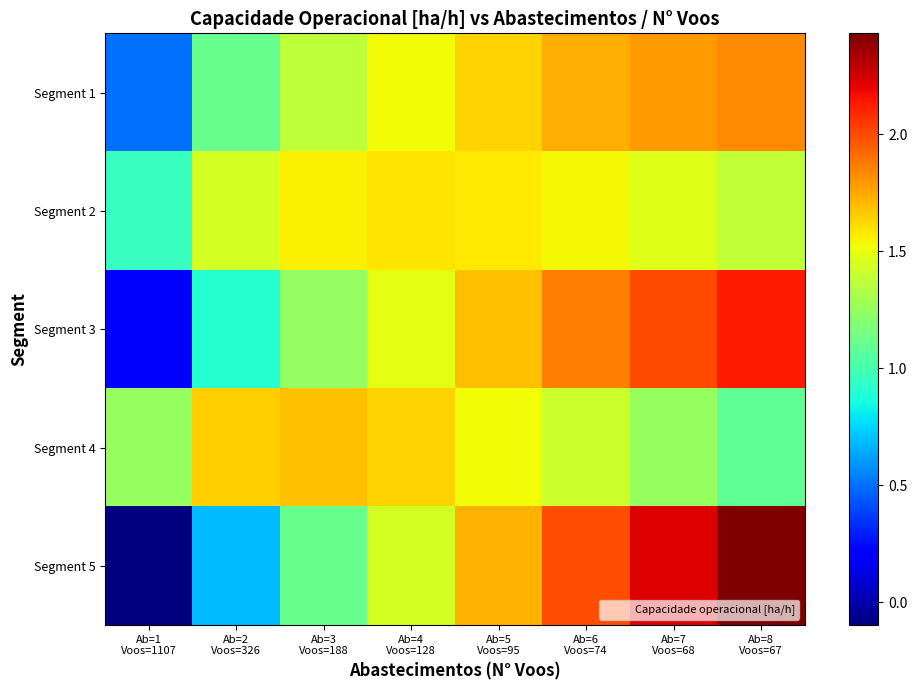

How many data points does each series have?

8